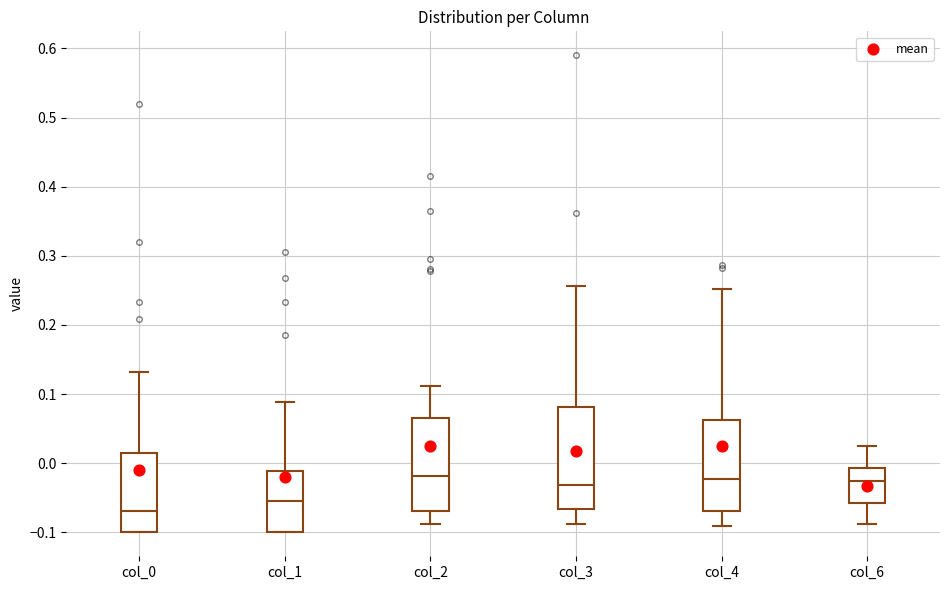

Reading left to right, transcribe this box plot: for each box, give where its median line is, the range the box spans, and where its two whiskers end, as read against the y-axis. The values are not printed on the chart, so give them approximately, as read against the axis.

col_0: median -0.07, box -0.10 to 0.01, whiskers -0.10 to 0.13
col_1: median -0.06, box -0.10 to -0.01, whiskers -0.10 to 0.09
col_2: median -0.02, box -0.07 to 0.06, whiskers -0.09 to 0.11
col_3: median -0.03, box -0.07 to 0.08, whiskers -0.09 to 0.26
col_4: median -0.02, box -0.07 to 0.06, whiskers -0.09 to 0.25
col_6: median -0.03, box -0.06 to -0.01, whiskers -0.09 to 0.03